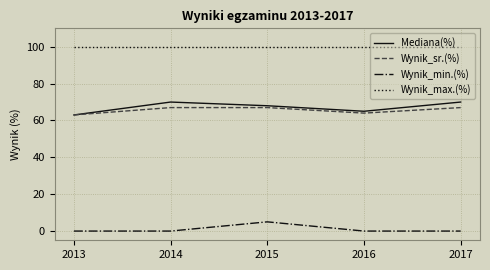

At 2017, list the series in order from smallest to largest.

Wynik_min.(%), Wynik_sr.(%), Mediana(%), Wynik_max.(%)